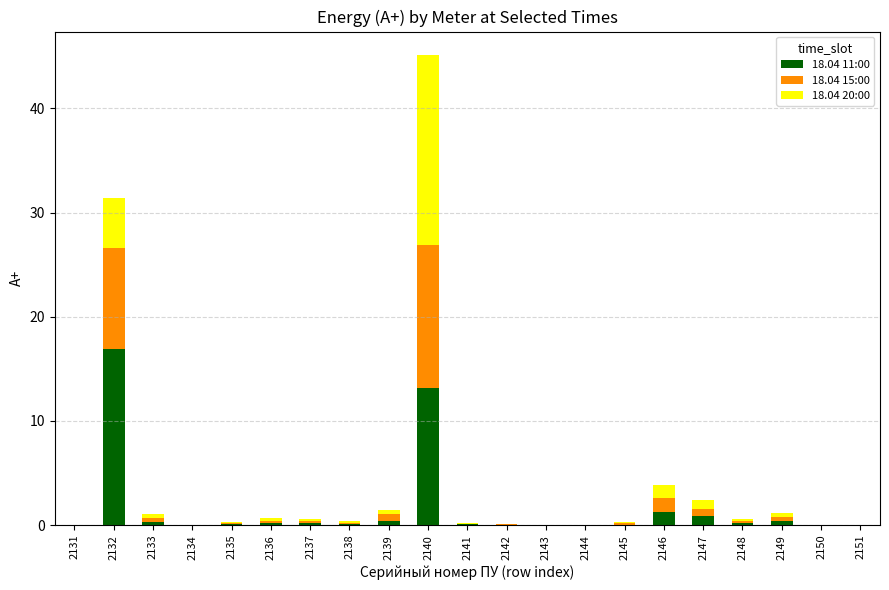

What is the highest value of the 18.04 11:00 series?

16.9